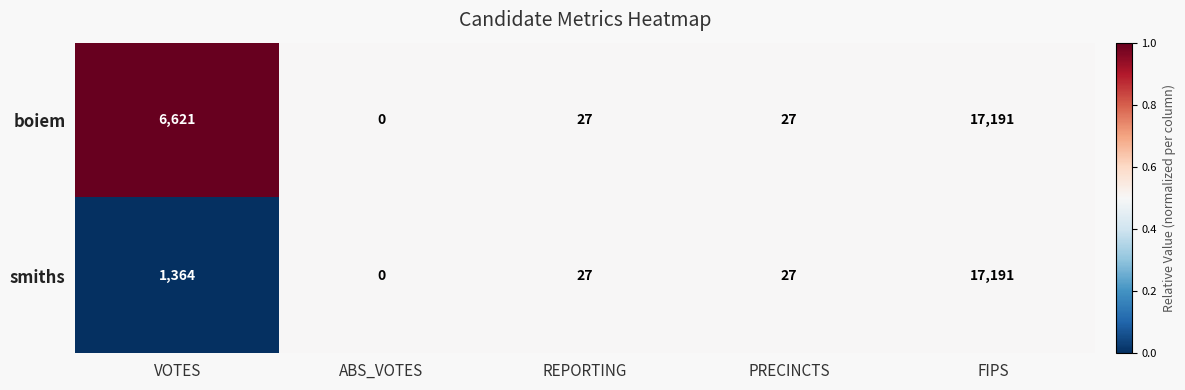

What is the total value across all series at FIPS?

34382